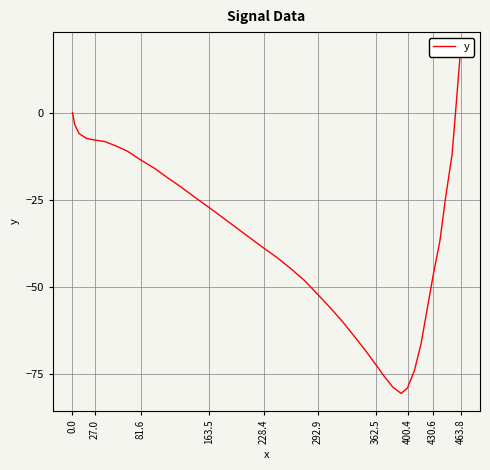

What is the greatest value displayed?

18.2